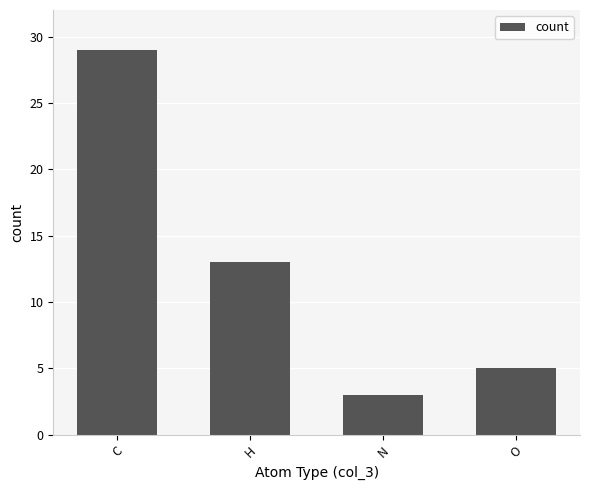

Reading right to left, extract all data points from this chart.

O=5	N=3	H=13	C=29